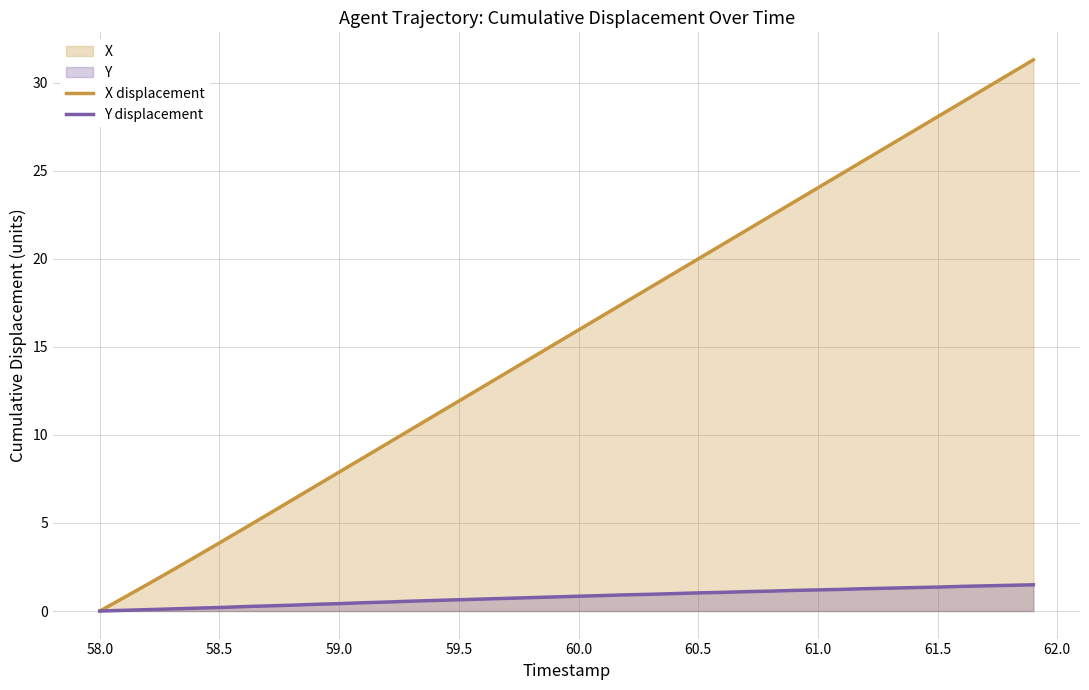

Rank the series by their maximum value, from lowest to highest.

Y displacement, X displacement